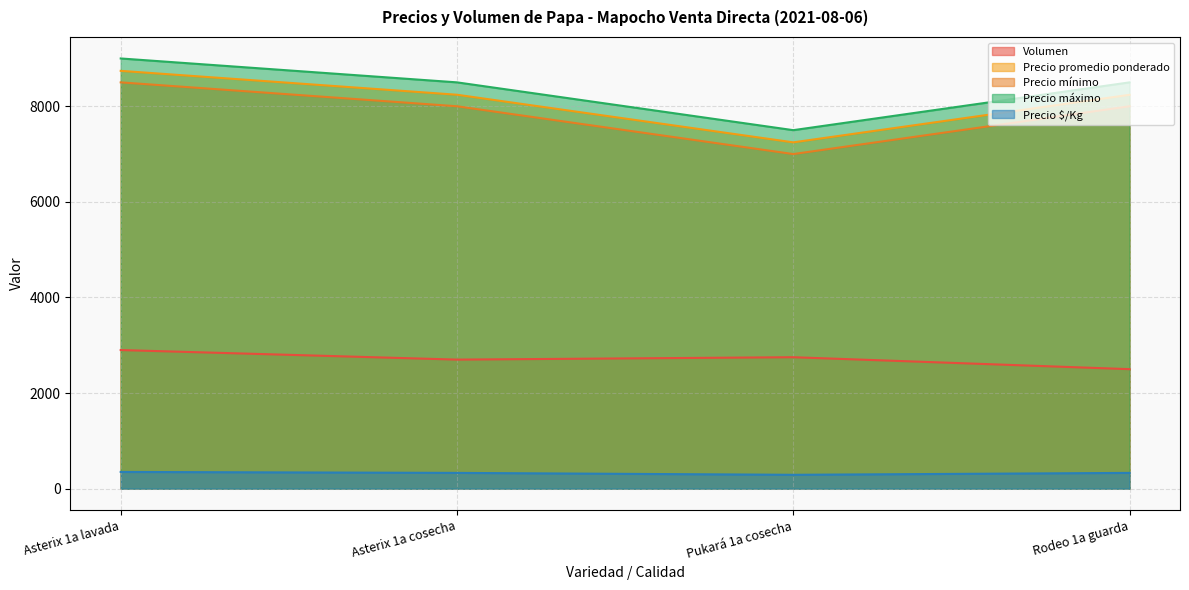

At which category does the chart reach its peak across all series?

Asterix 1a lavada